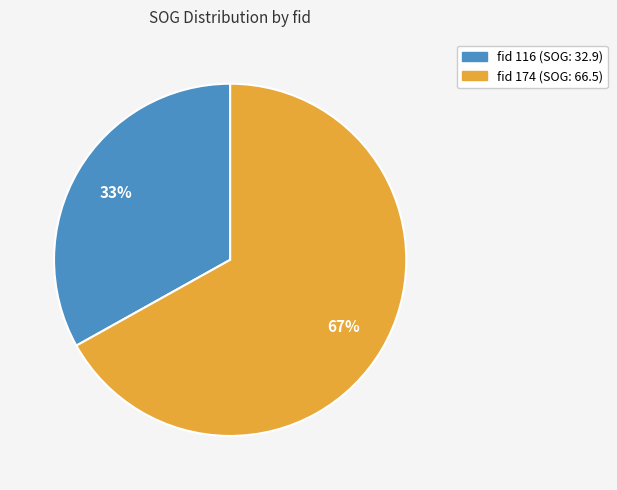

To the nearest percent, what is the difference between the largest and smallest slice percentages?

34%